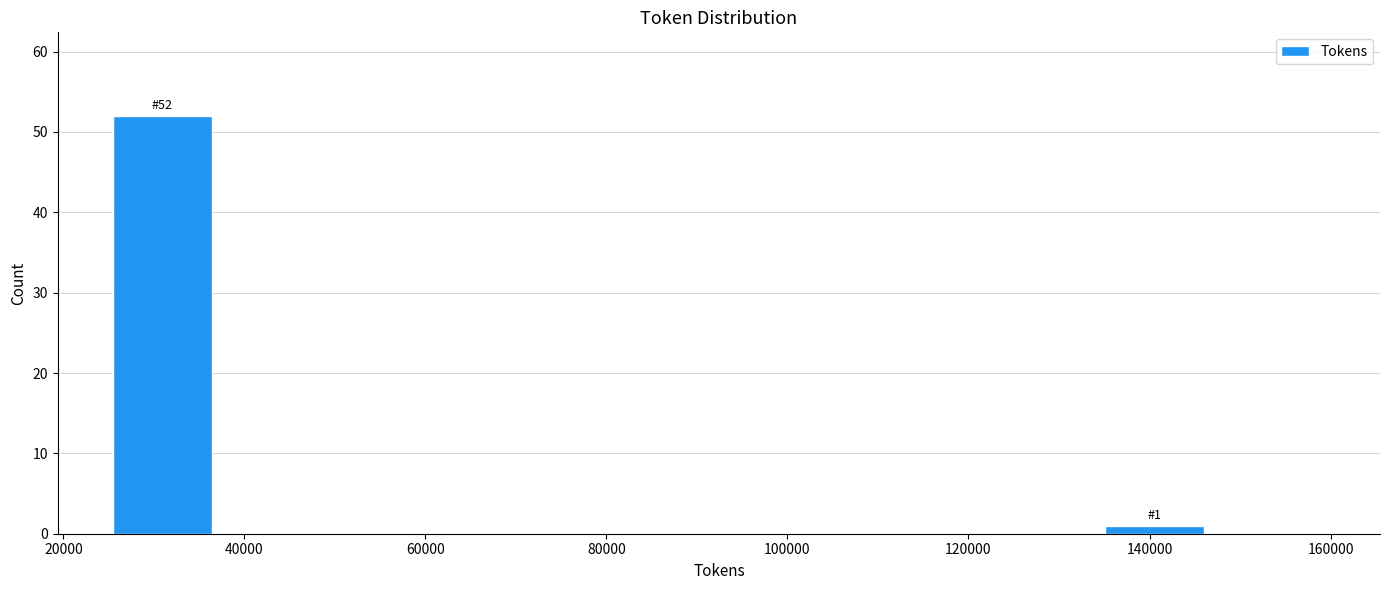

Over which range of the x-axis is the bar tallest?

26000 to 38000